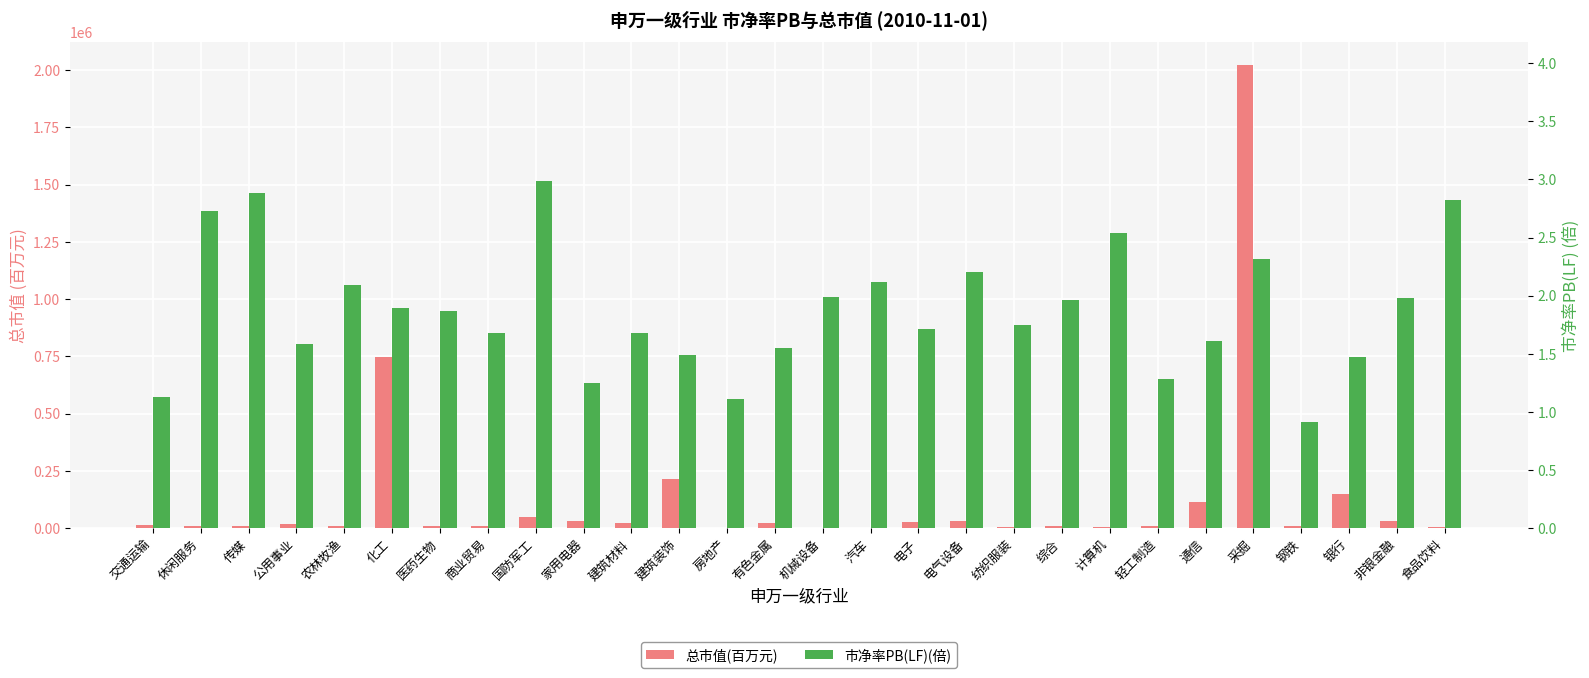

Where does the 市净率PB(LF)(倍) series first go above 1?

交通运输